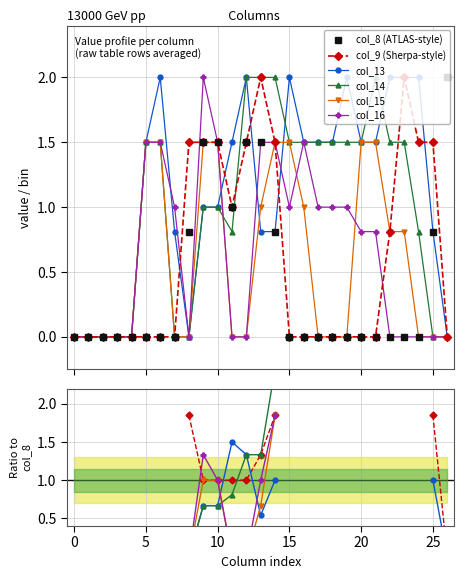

After their last crossing, which series has the higher values: col_9 or col_14?

col_9